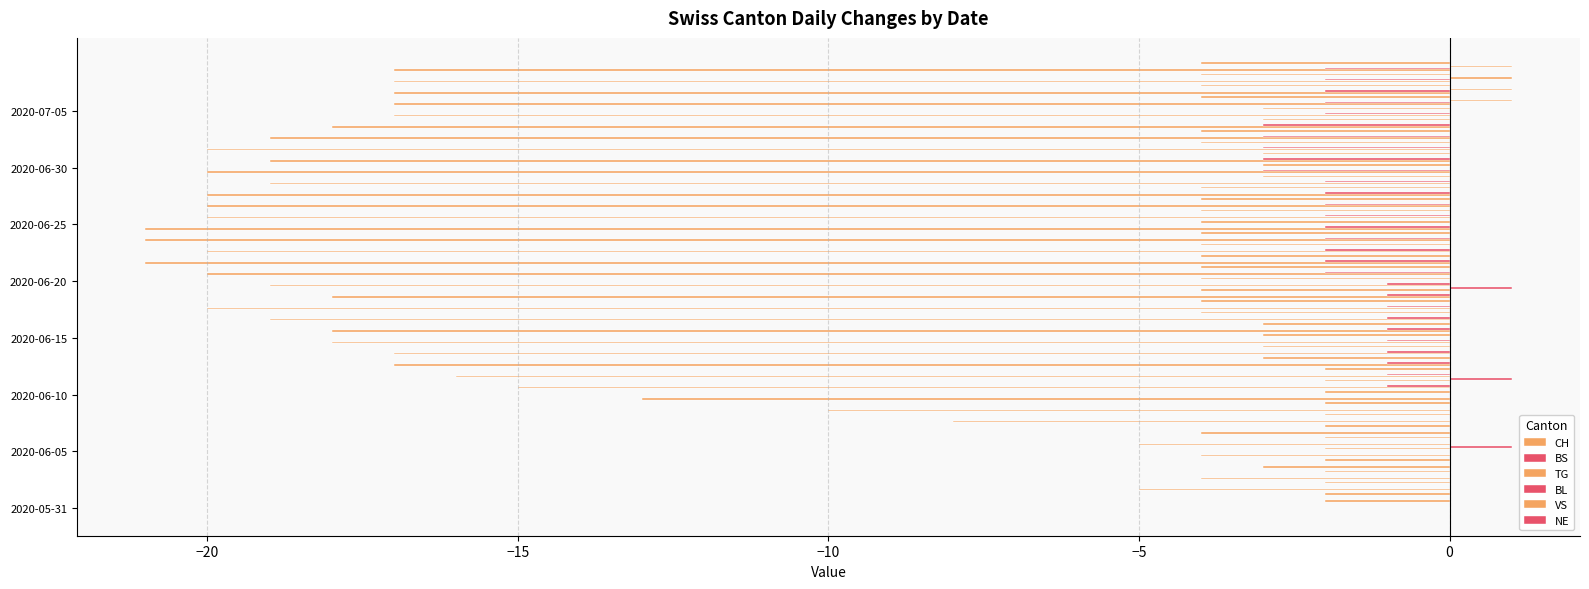

How many values in NE are above zero?

3